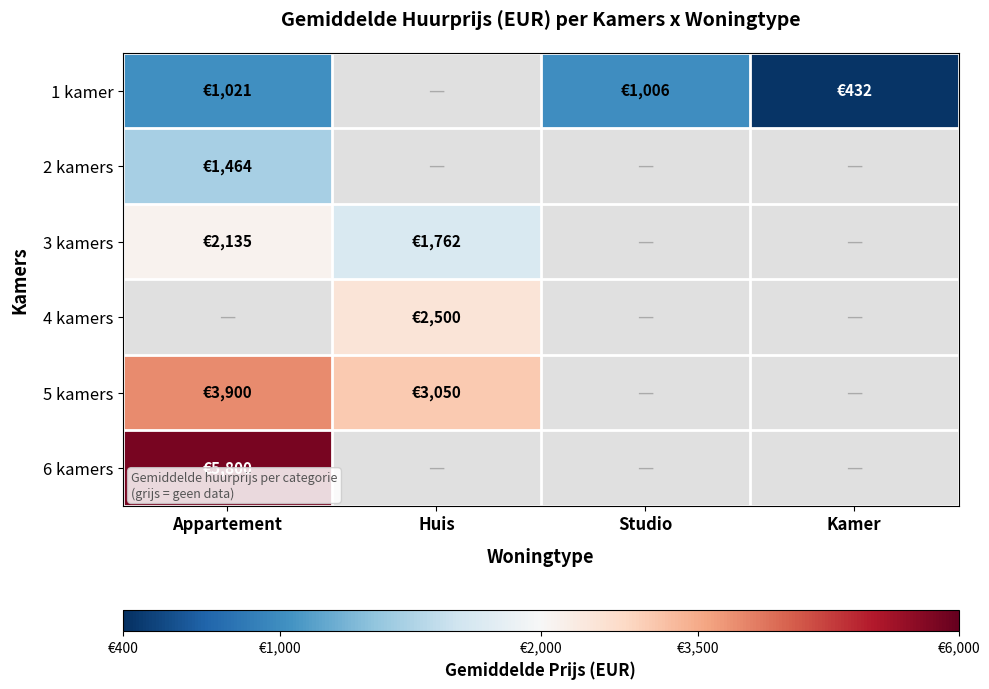

Count the number of categories in the chart.

4